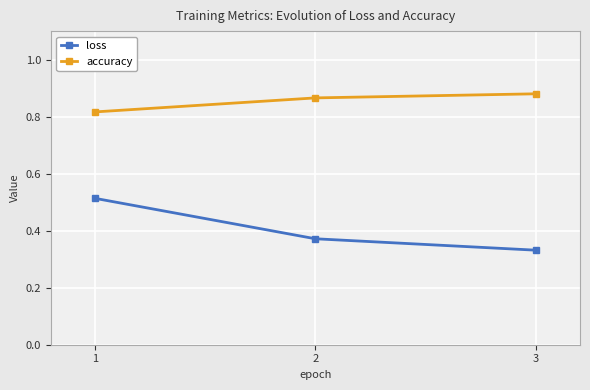

What is the sum of the accuracy values at 2 and 3?

1.7